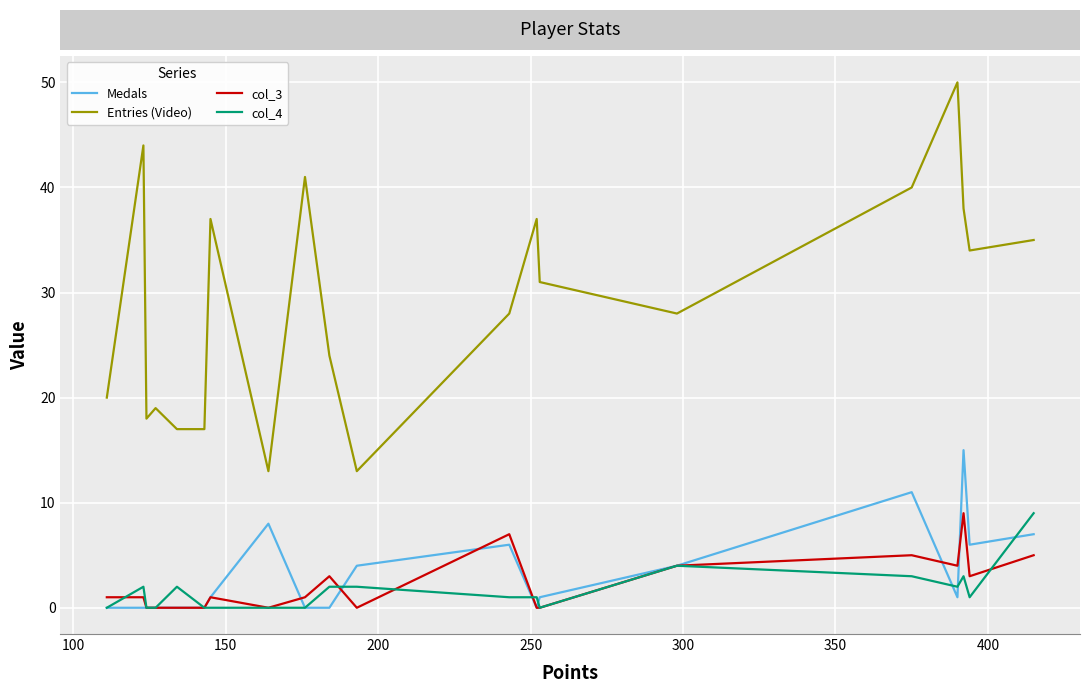

True or false: Medals and Entries (Video) intersect in this chart.

False